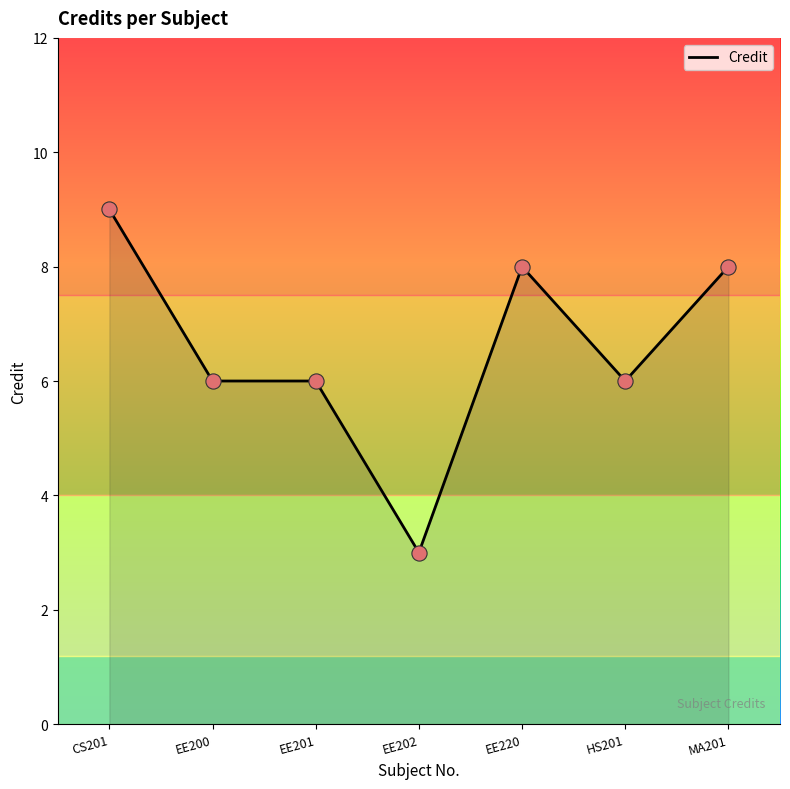

Between EE220 and EE202, which is larger?

EE220